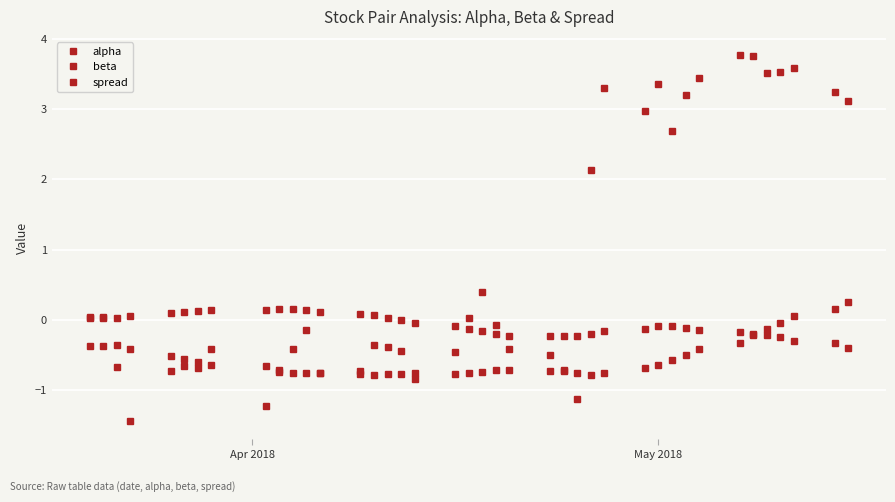

How many data points does each series have?

40